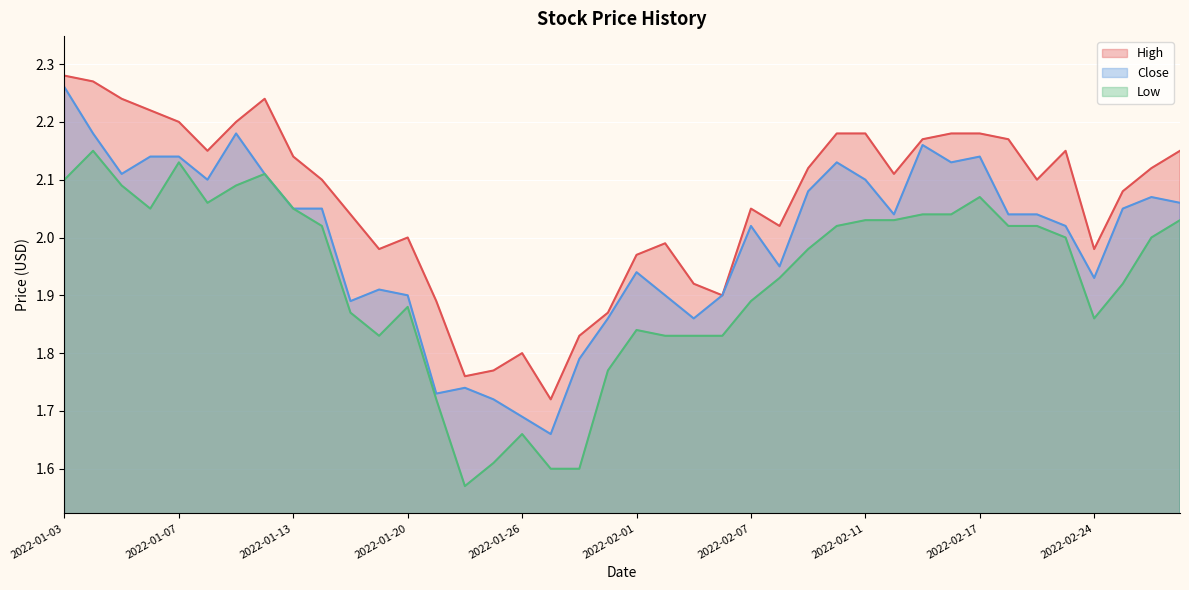

What is the label of the 25th point from the right?

2022-01-25